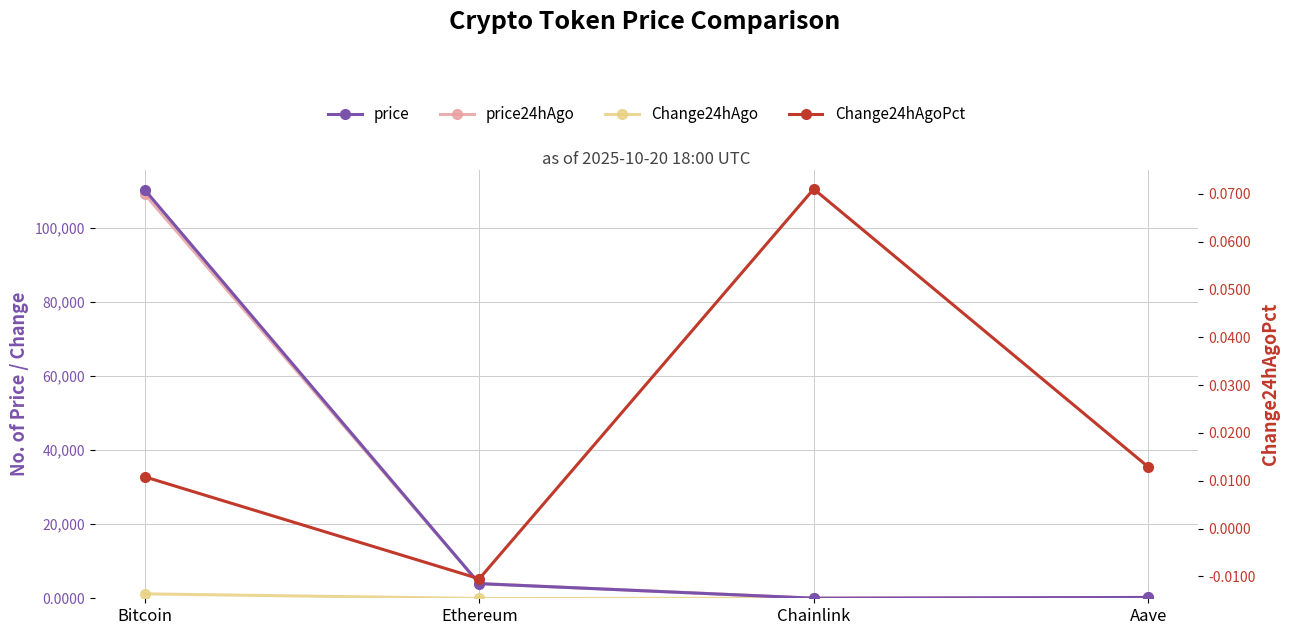

Read the price24hAgo value at Aave.

223.4